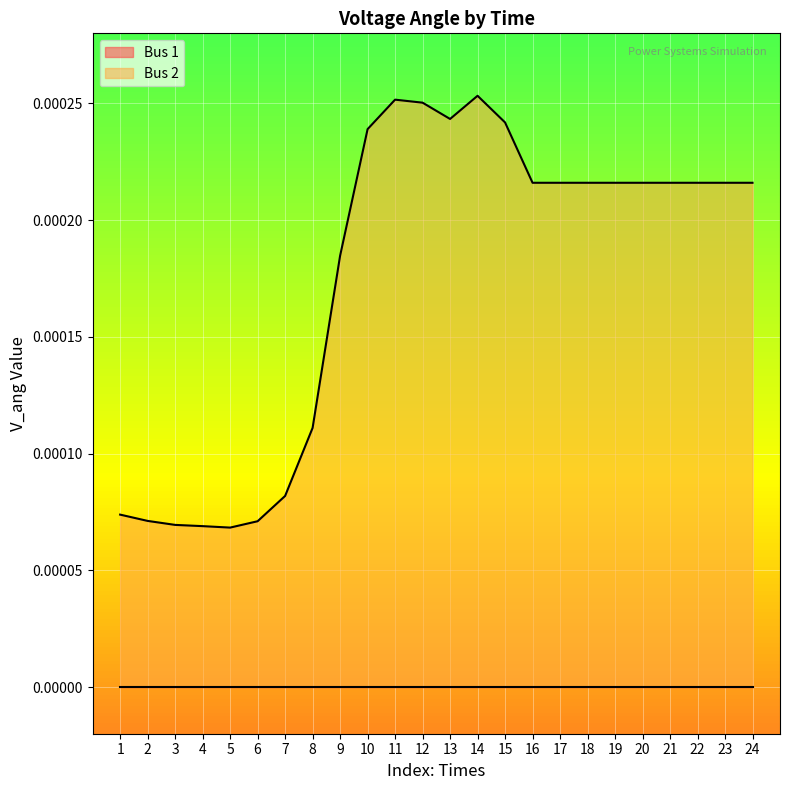

List the labels in order of value, smallest first.

5, 4, 3, 6, 2, 1, 7, 8, 9, 16, 17, 18, 19, 20, 21, 22, 23, 24, 10, 15, 13, 12, 11, 14